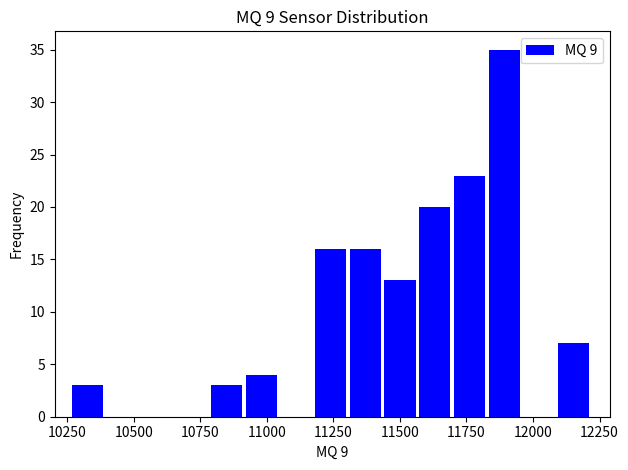

Around what value on the x-axis is the tallest bar? Give the approximate position of its centre, as read against the axis.

11900